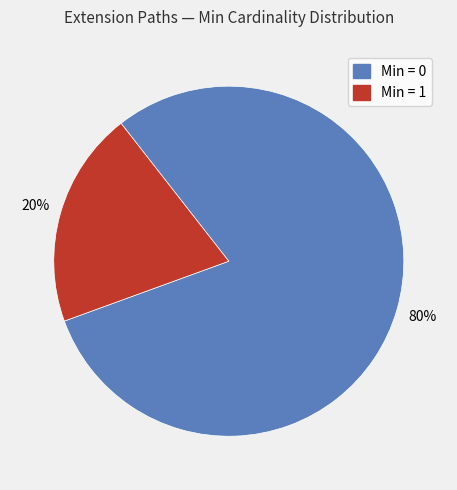

Is there any slice that represents more than half of the pie?

Yes